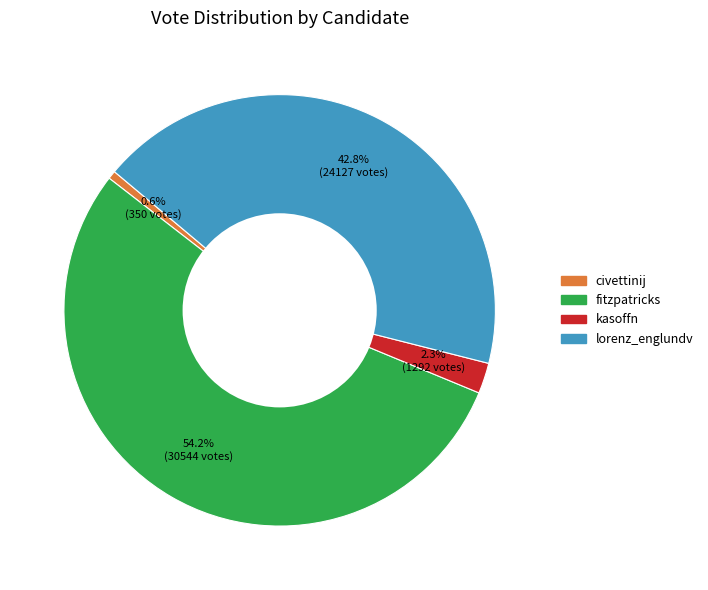

To the nearest percent, what percentage of the pie is lorenz_englundv?

43%